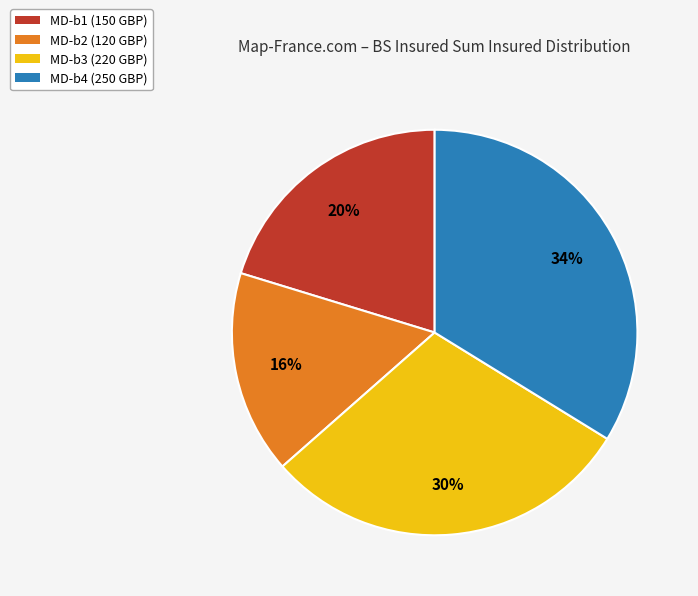

How many segments does this pie chart have?

4